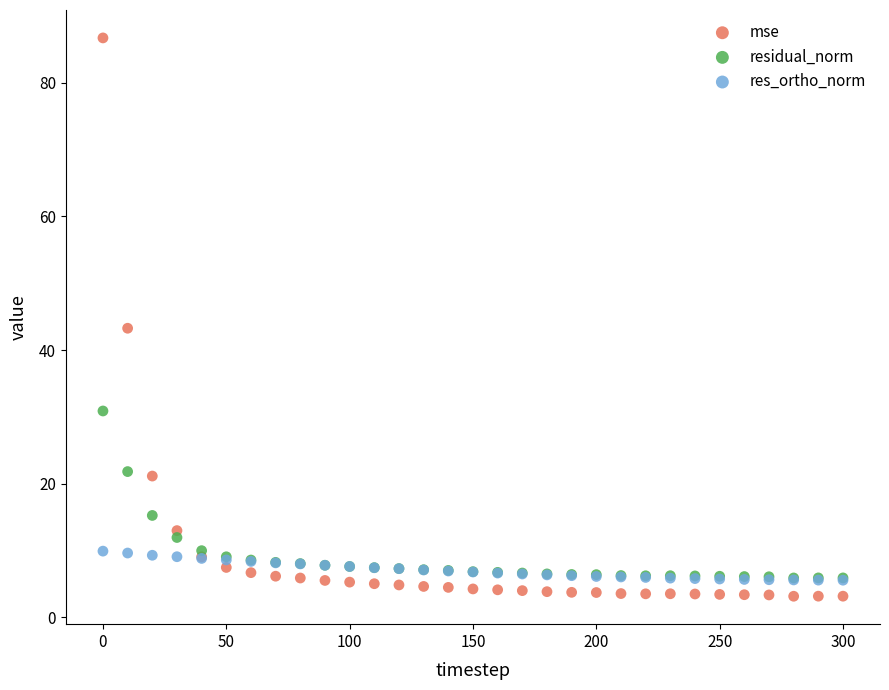

What are all the series names shown in the legend?

mse, residual_norm, res_ortho_norm